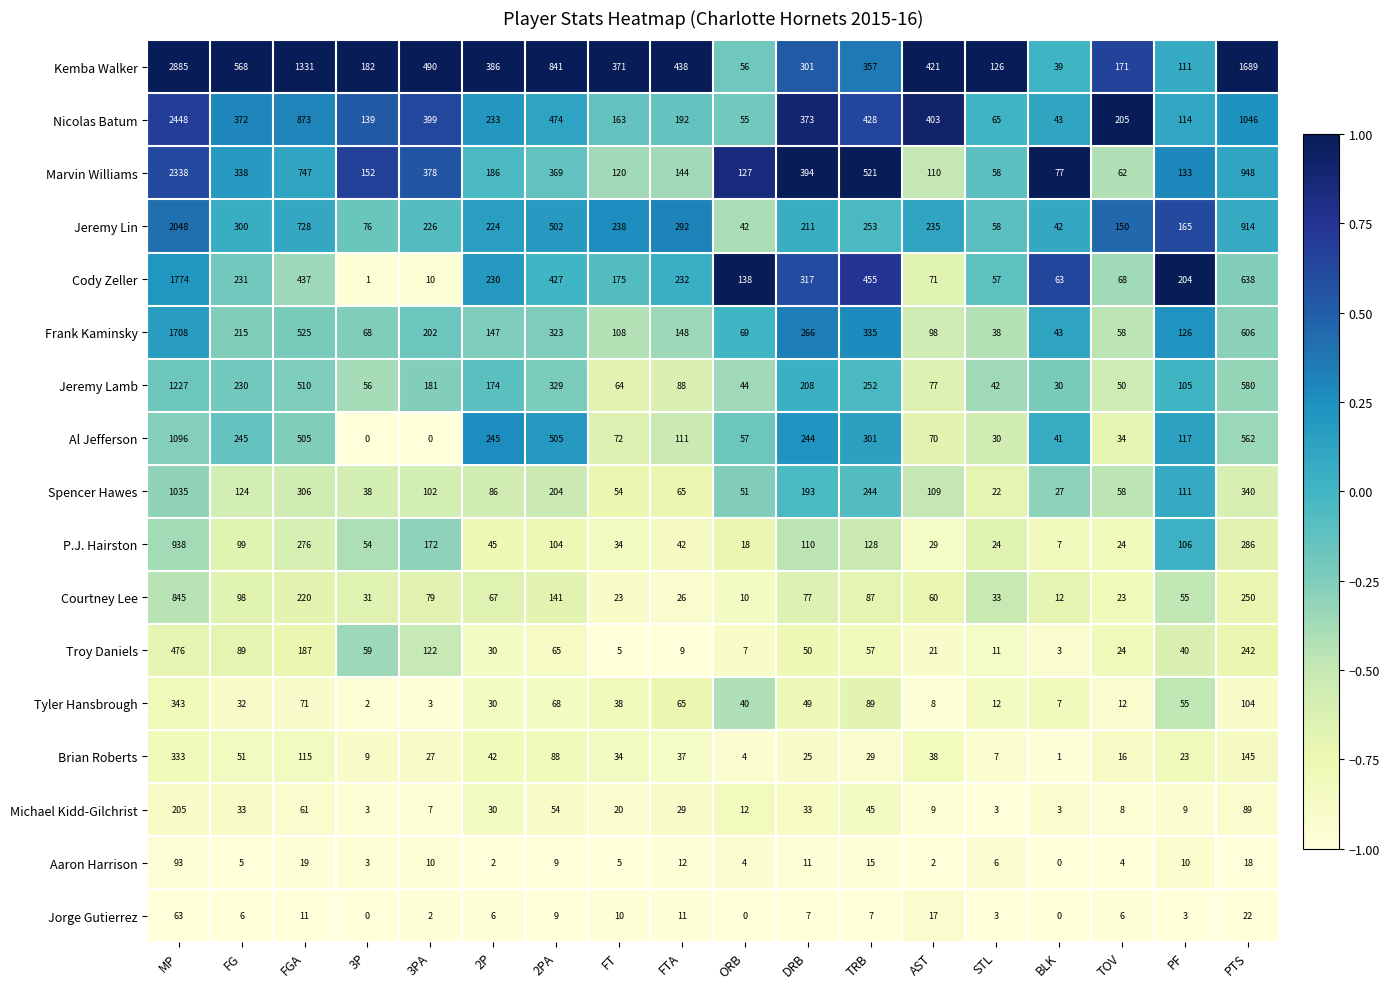

Read the Jorge Gutierrez value at PTS, to the nearest 5.

20